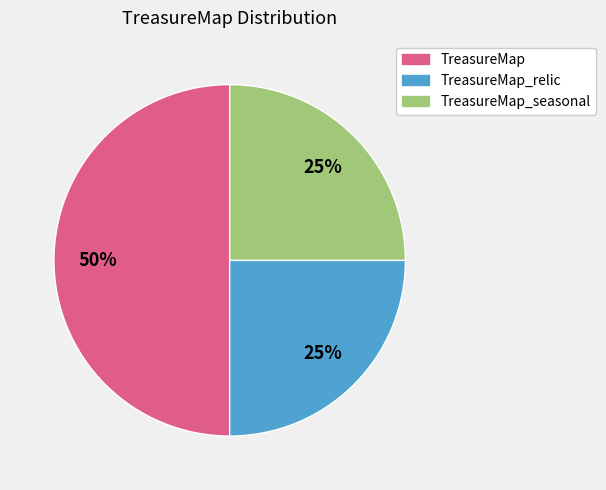

What is the largest slice in the pie chart?

TreasureMap